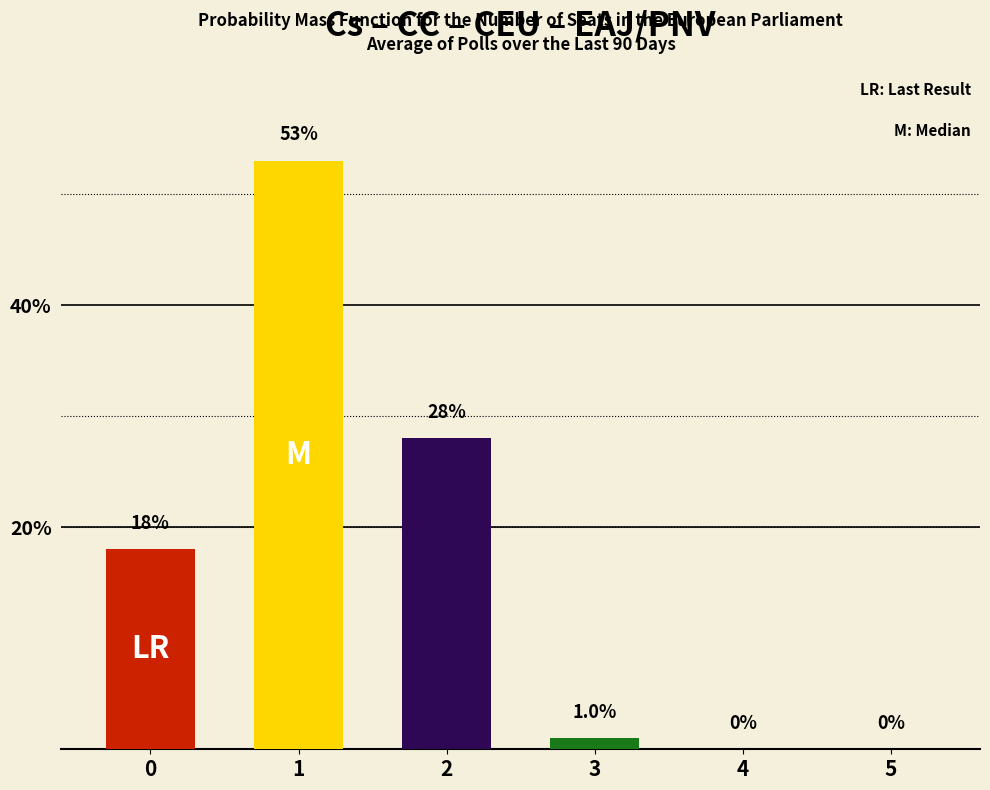

How many positive values are there?

4